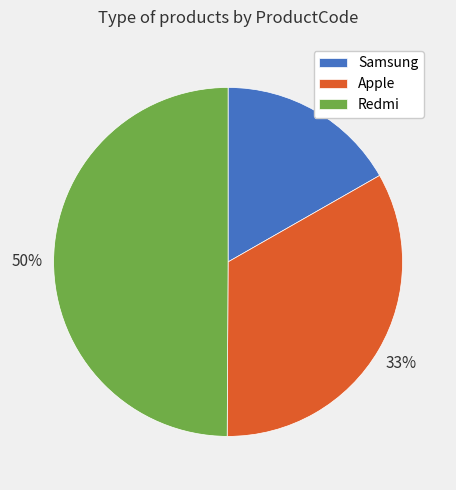

What is the largest slice in the pie chart?

Redmi